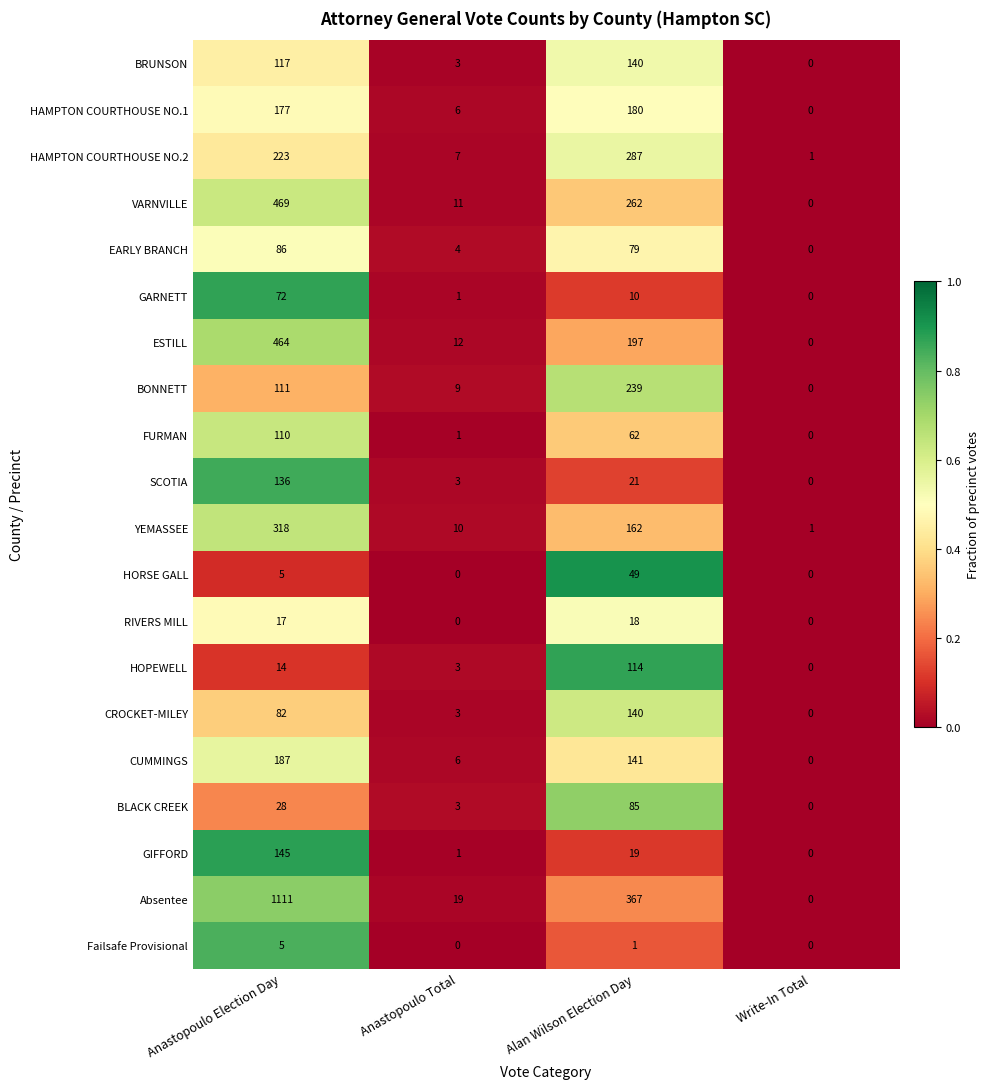

What is the difference between the maximum and minimum values in the FURMAN series?

110